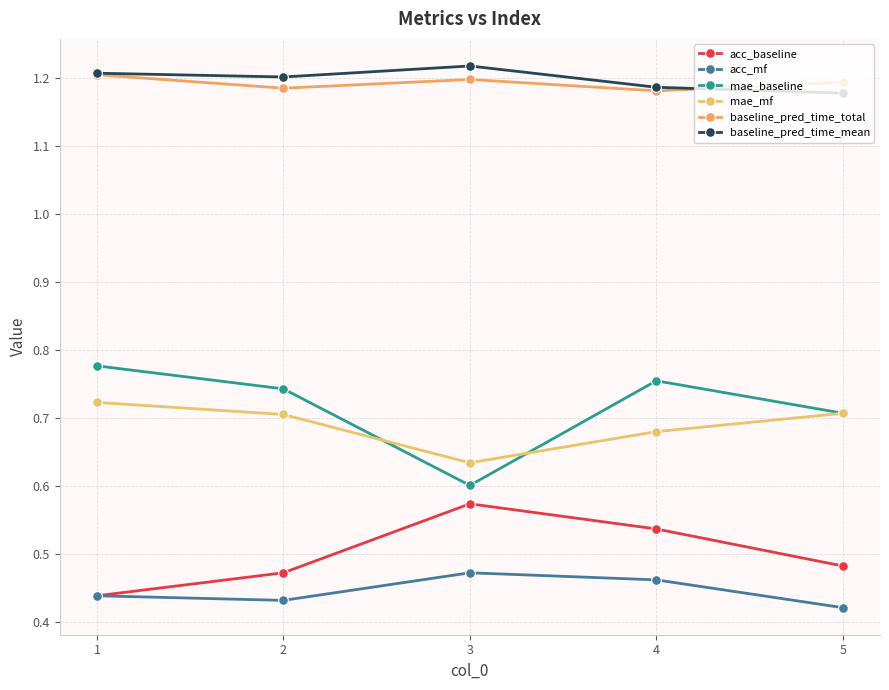

True or false: mae_baseline and acc_baseline intersect in this chart.

False